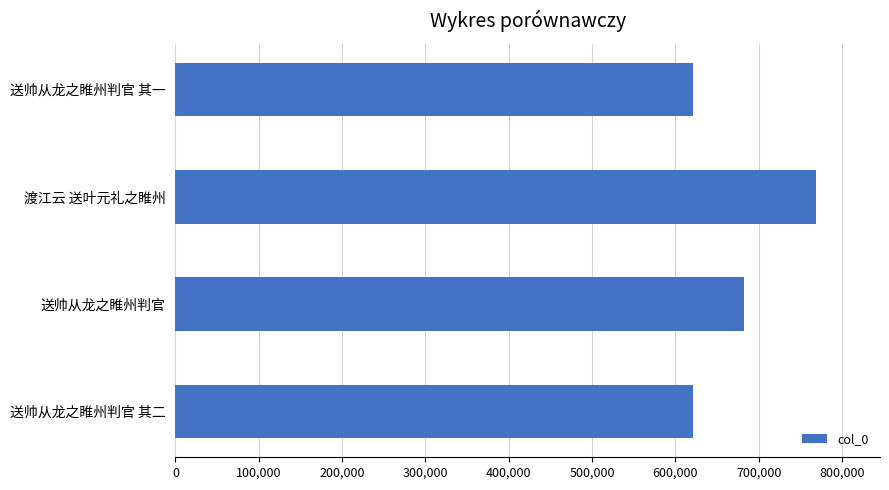

What is the maximum value shown in the chart?

768538